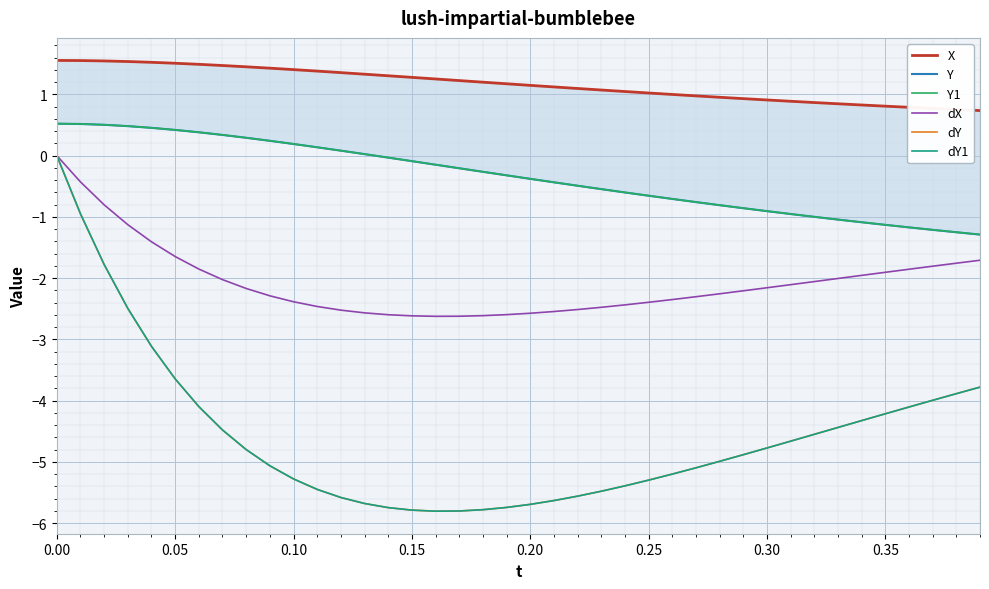

True or false: Y1 and Y intersect in this chart.

False